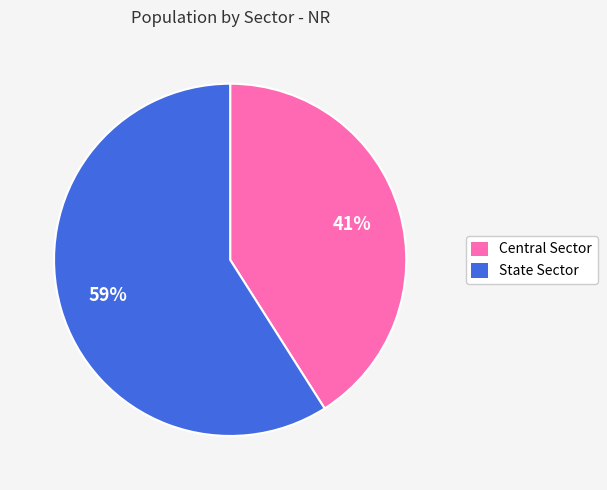

Which has a higher value, State Sector or Central Sector?

State Sector